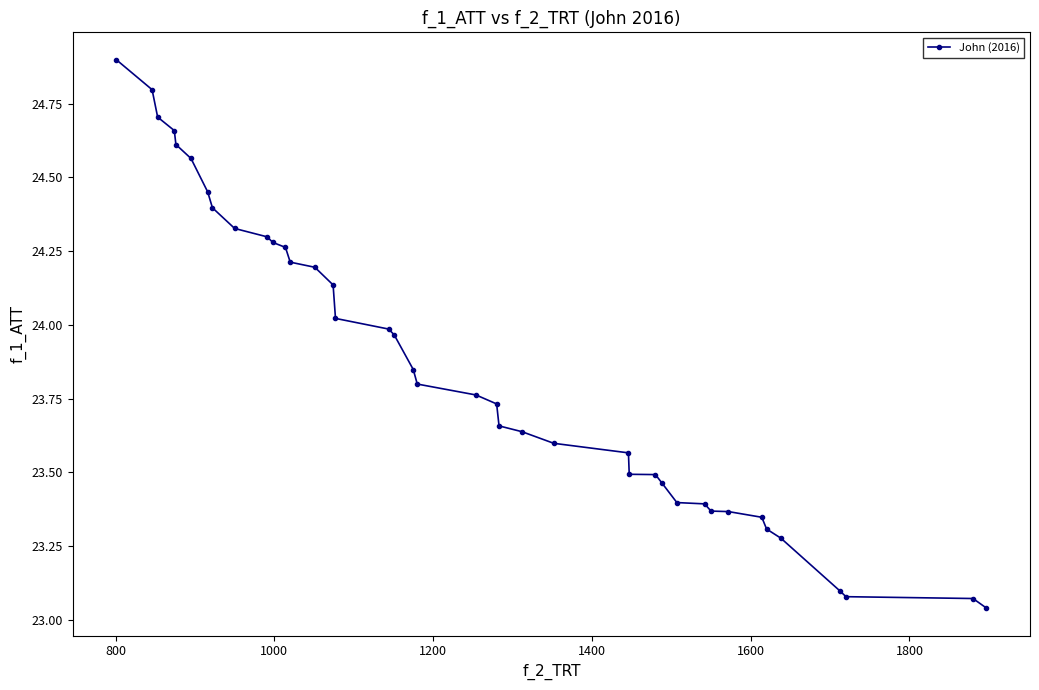

What is the greatest value displayed?

24.9